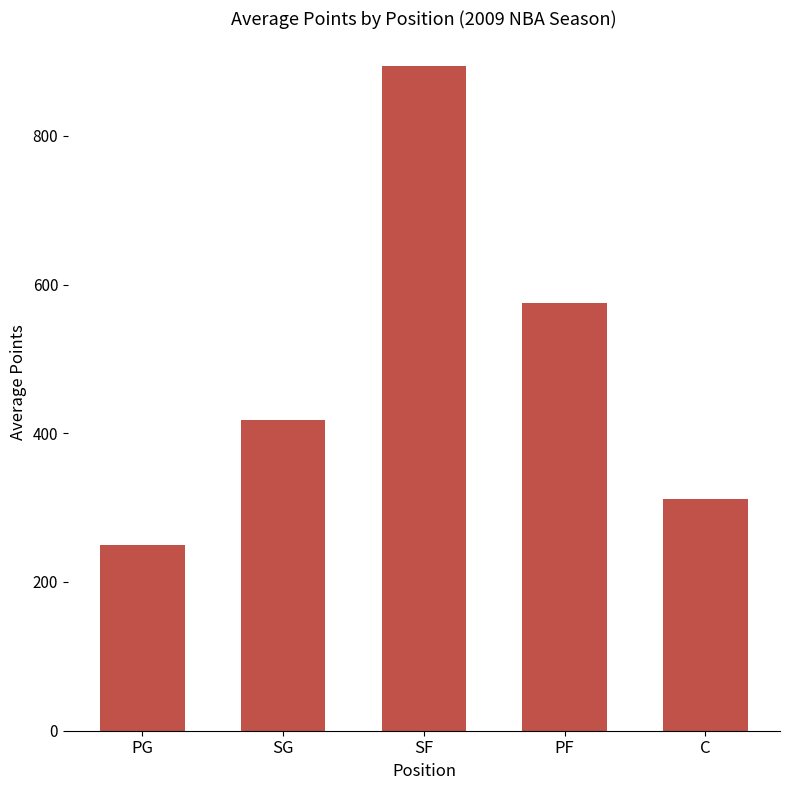

Reading left to right, extract all data points from this chart.

PG=249.3	SG=418.1	SF=893.5	PF=575.6	C=311.3